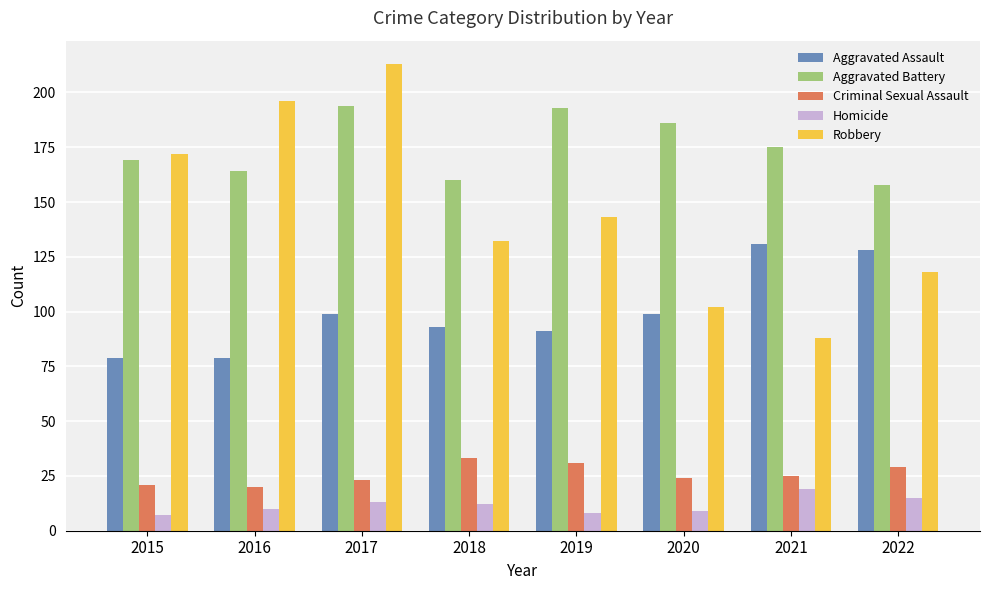

Reading left to right, transcribe all the data shown in this chart.

Aggravated Assault: 79	79	99	93	91	99	131	128
Aggravated Battery: 169	164	194	160	193	186	175	158
Criminal Sexual Assault: 21	20	23	33	31	24	25	29
Homicide: 7	10	13	12	8	9	19	15
Robbery: 172	196	213	132	143	102	88	118